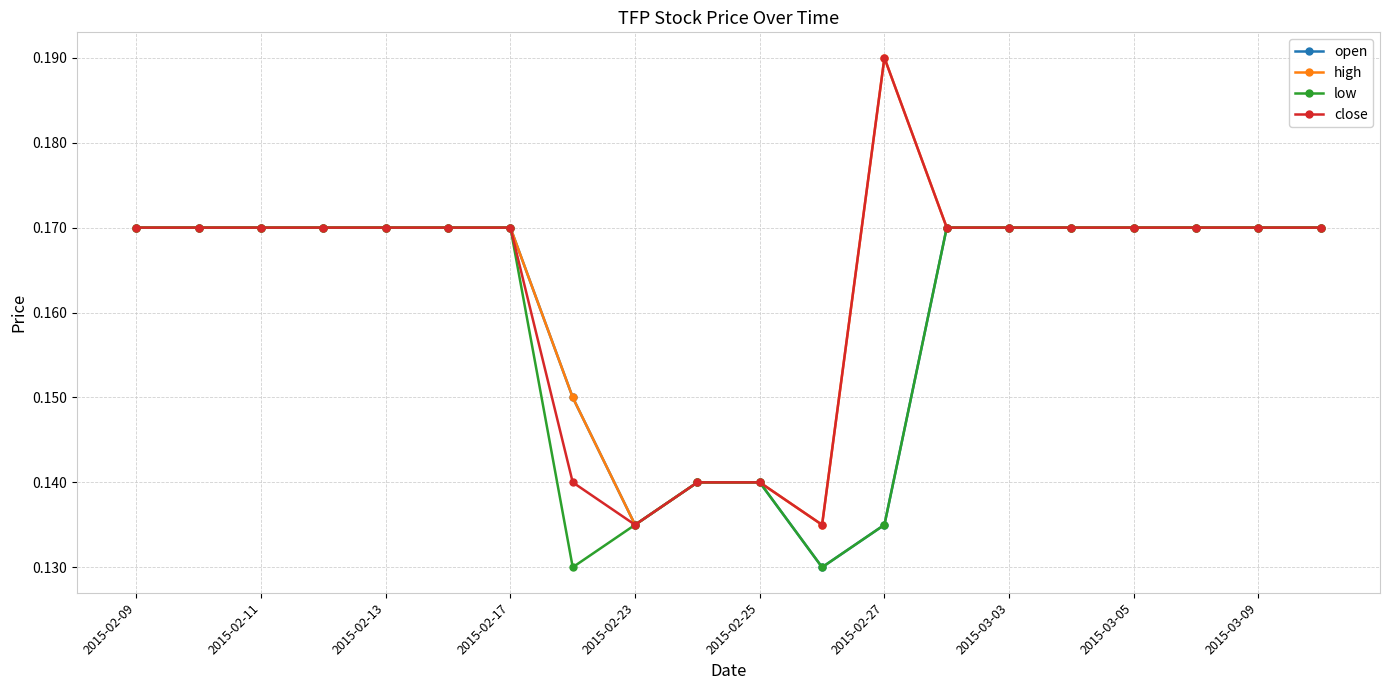

Count the low values in the range 0 to 1.

20